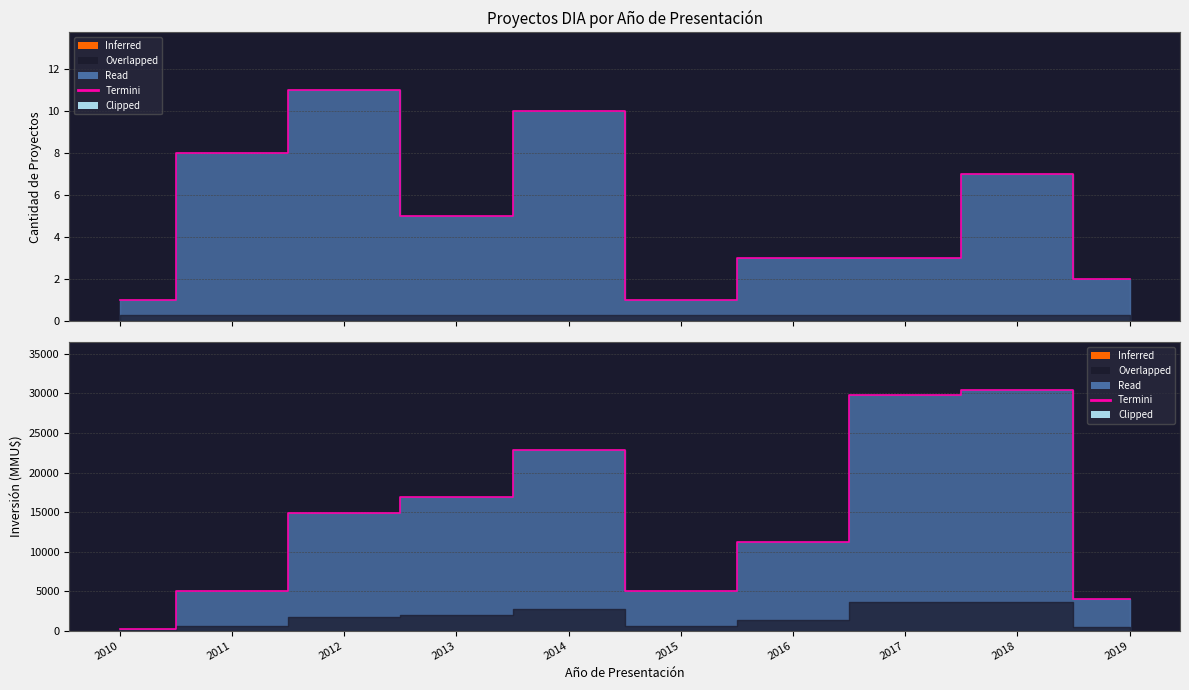

Which category has the highest value in the Count series?

2012